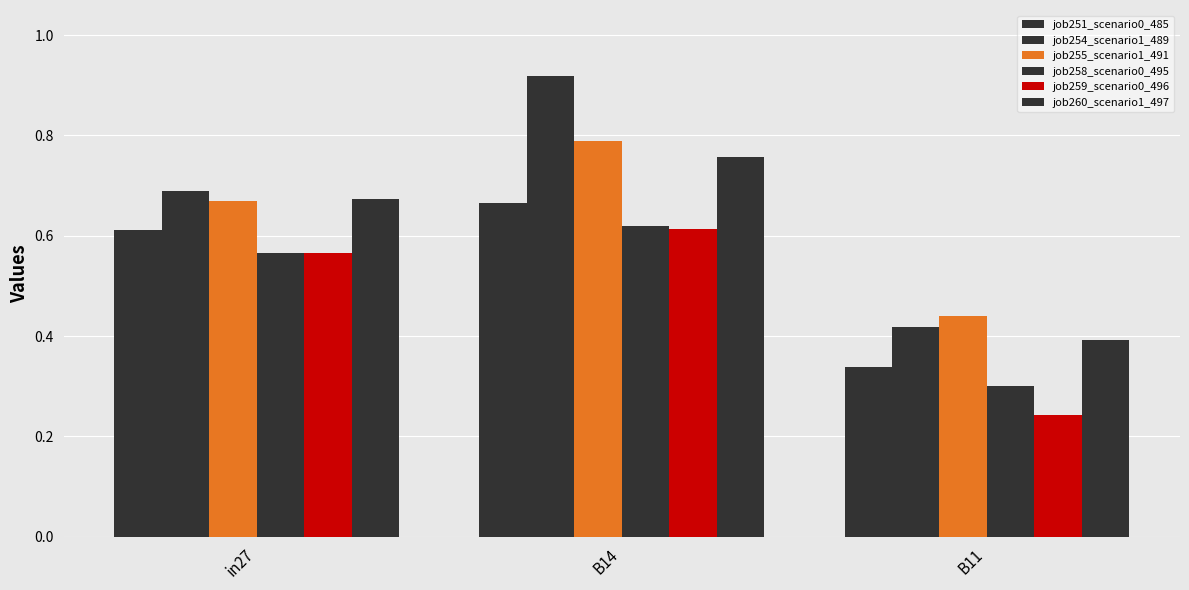

Where is job259_scenario0_496 nearest to the value 0?

B11